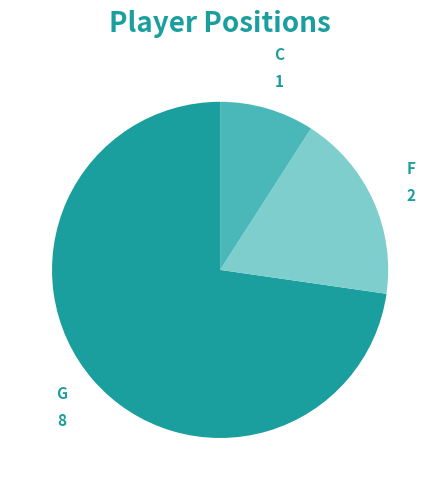

How many segments does this pie chart have?

3